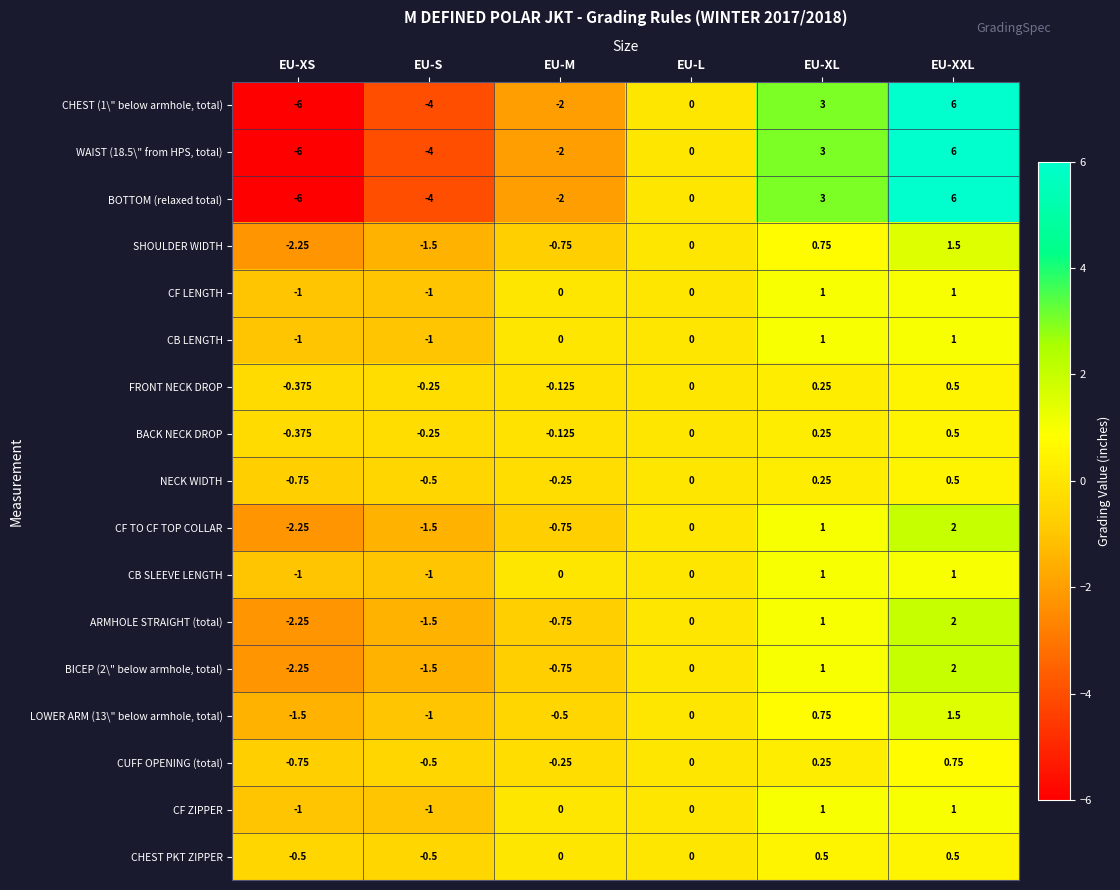

At how many categories does at least one series exceed 5?

1